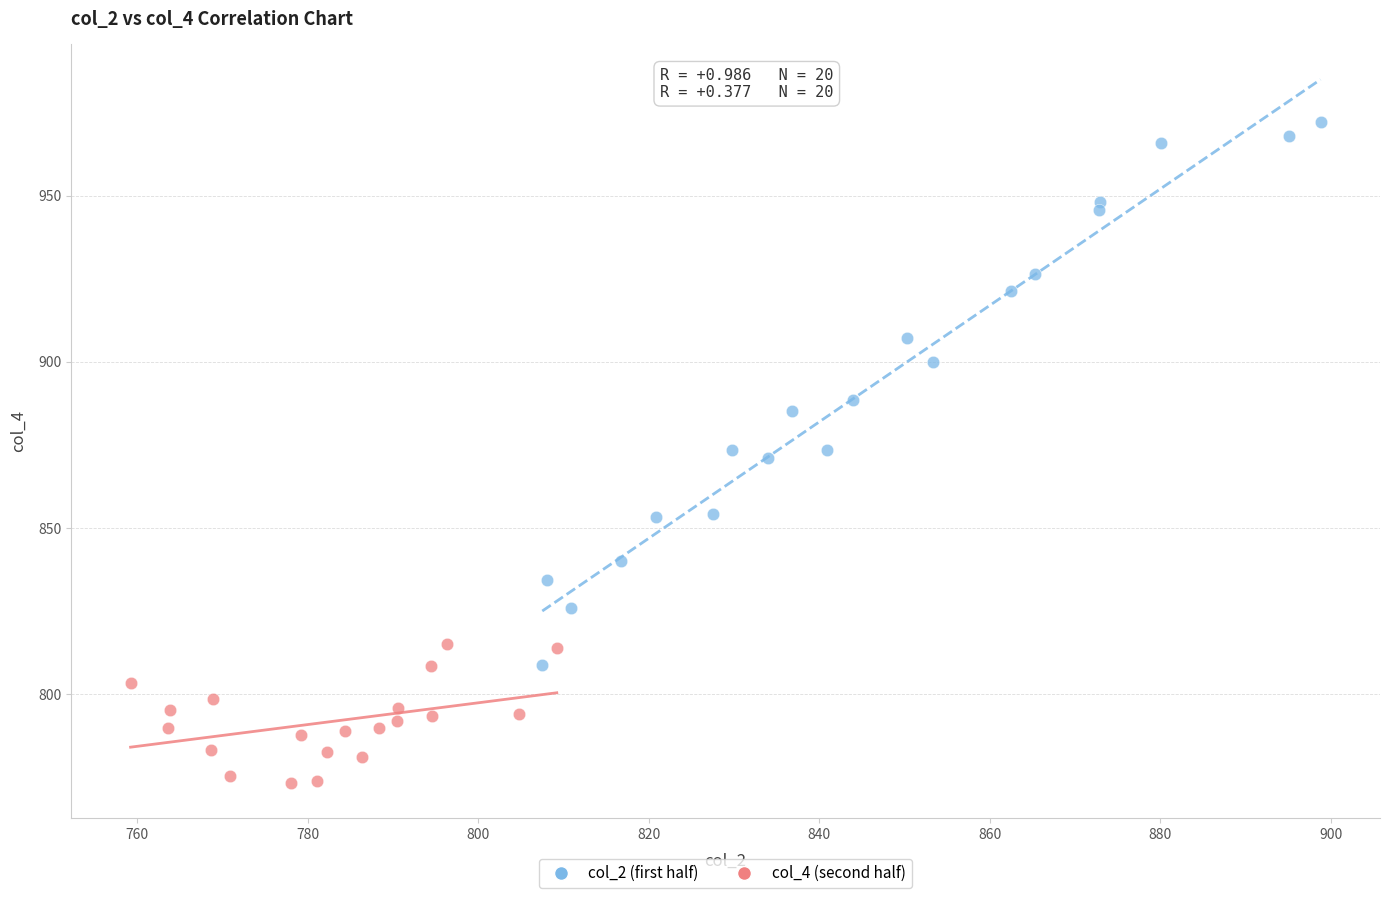

Which series contains the lowest Y value?

col_4 (second half)